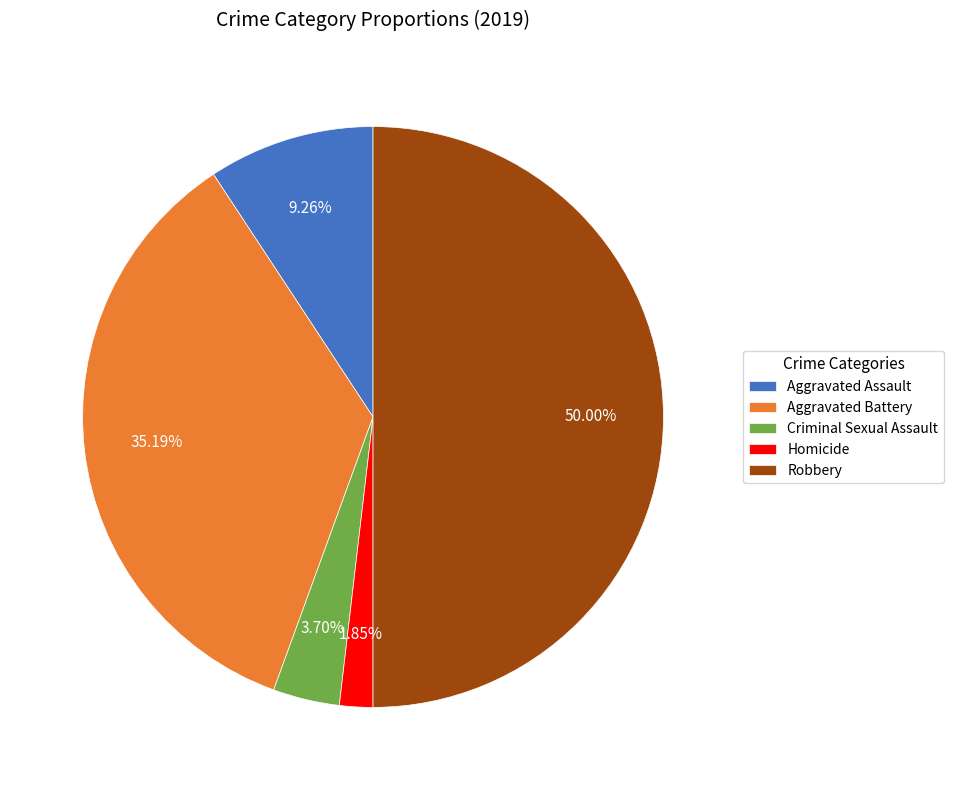

Does Criminal Sexual Assault account for over 50% of the chart?

No